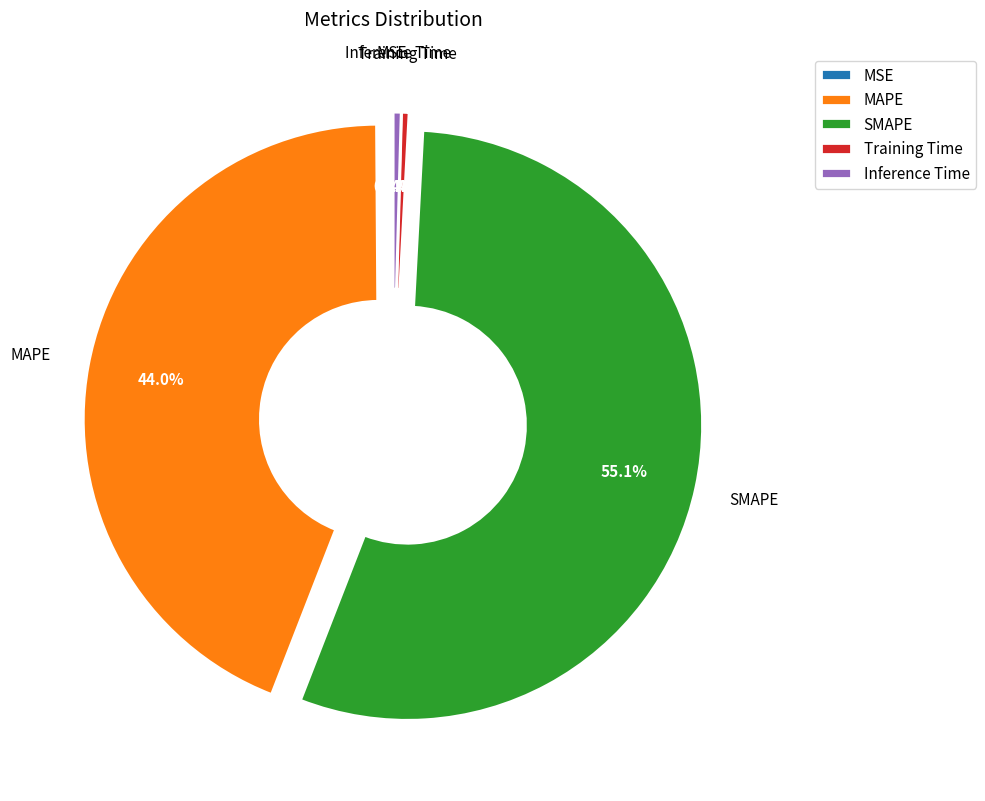

Which has a higher value, SMAPE or Training Time?

SMAPE